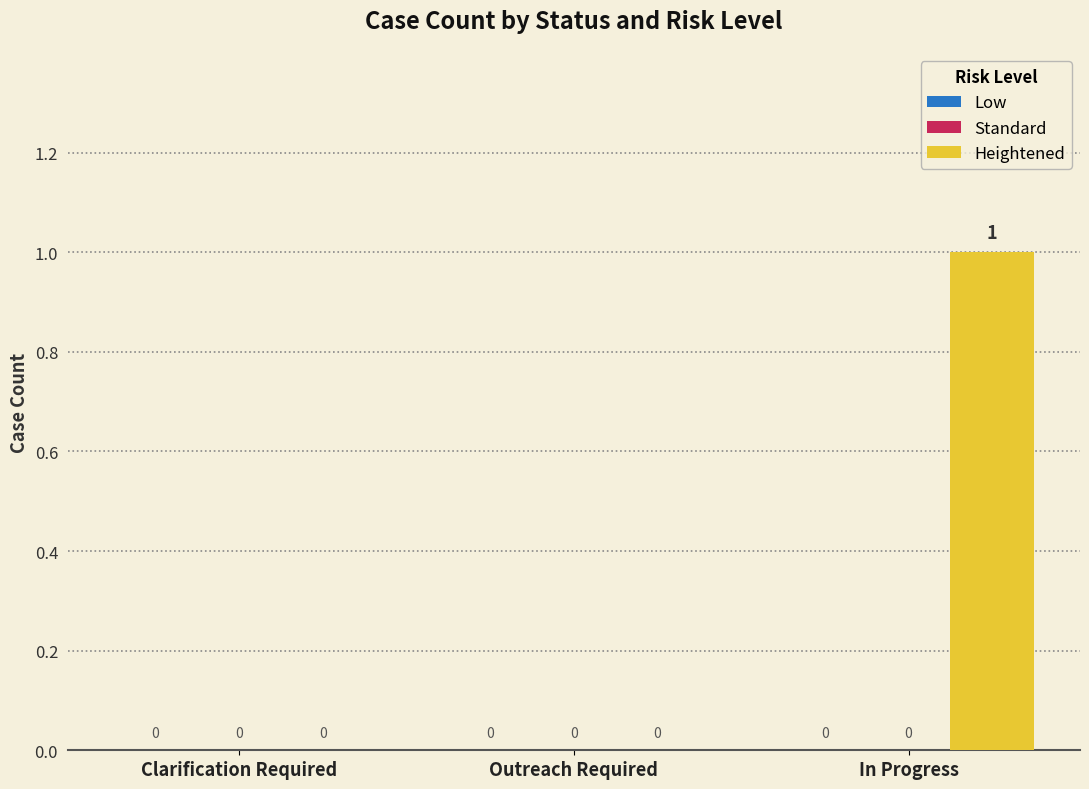

What is the change in value from Outreach Required to In Progress?

+1